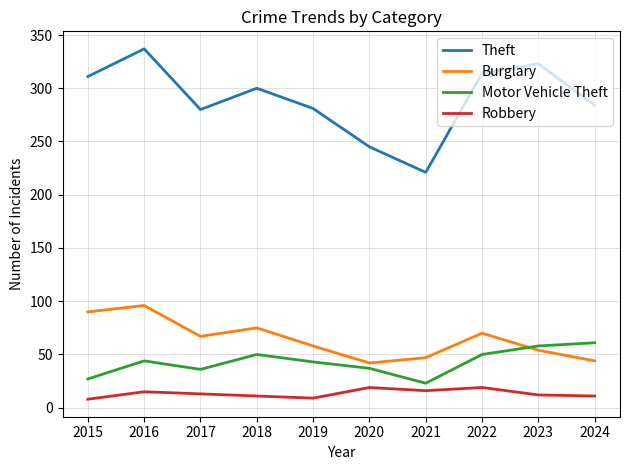

The value of Burglary at 2019 is 58. True or false?

True